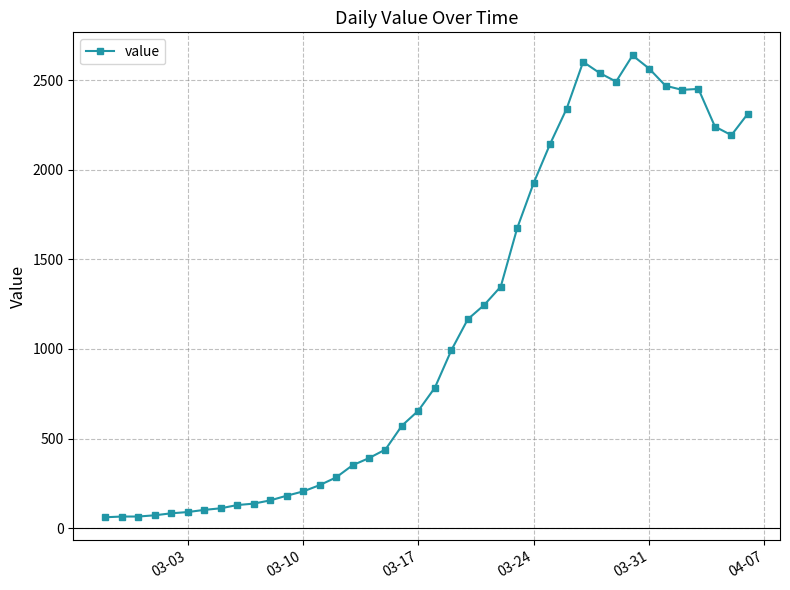

True or false: the data has more than 0 interior local peaks.

True